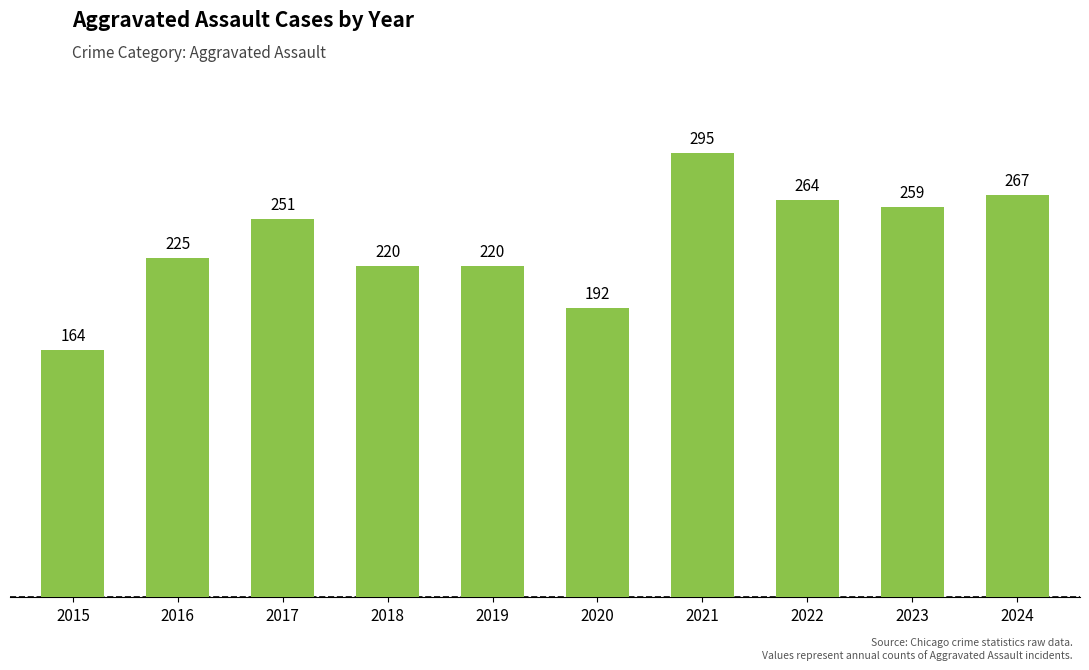

What is the approximate value at 2021?

295